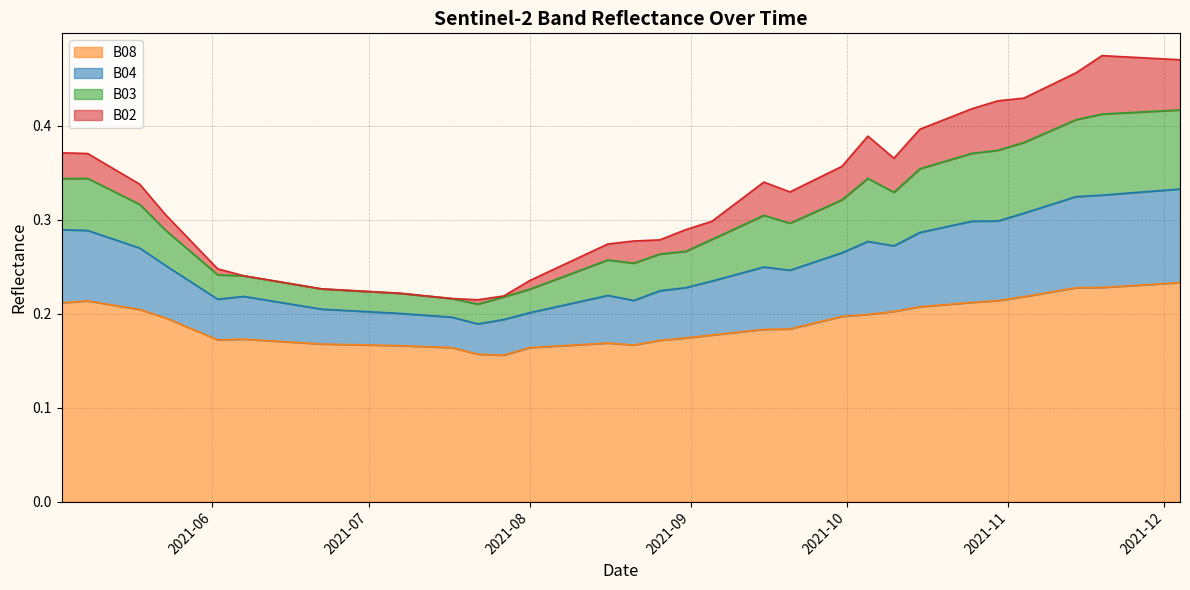

What are all the series names shown in the legend?

B08, B04, B03, B02